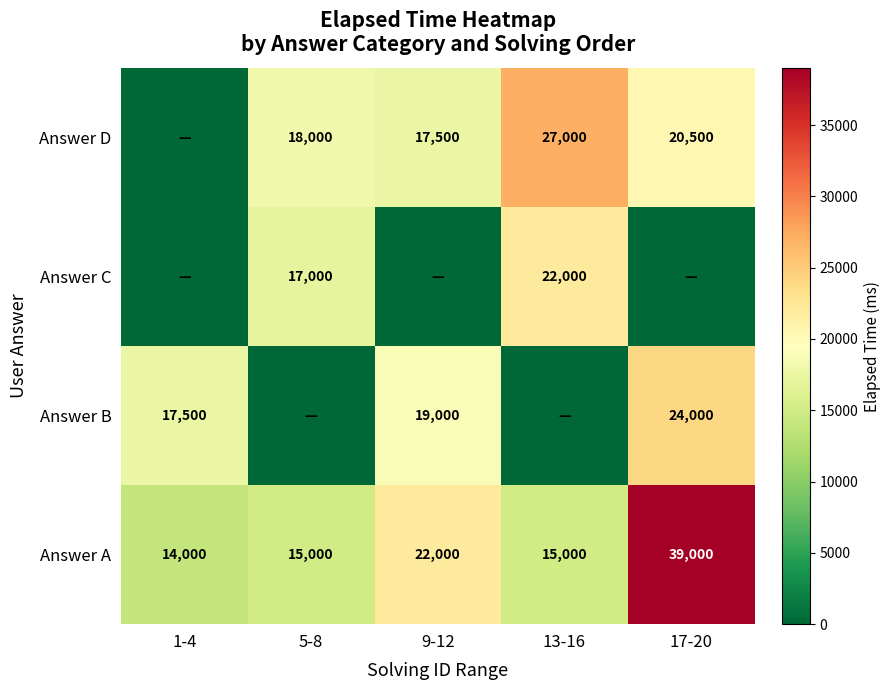

What value does the Answer A series have at 1-4, to the nearest 50?

14000